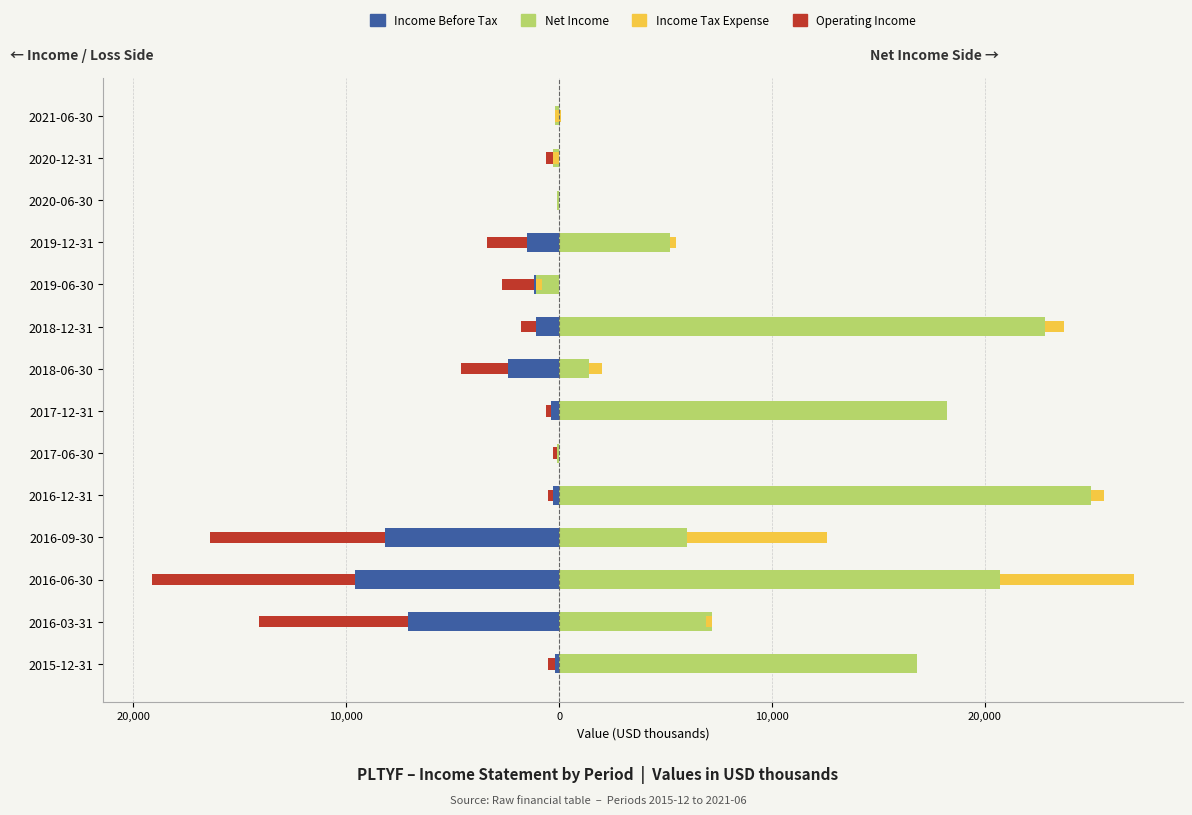

What value does the Net Income series have at 2016-06-30, to the nearest 100?

20700